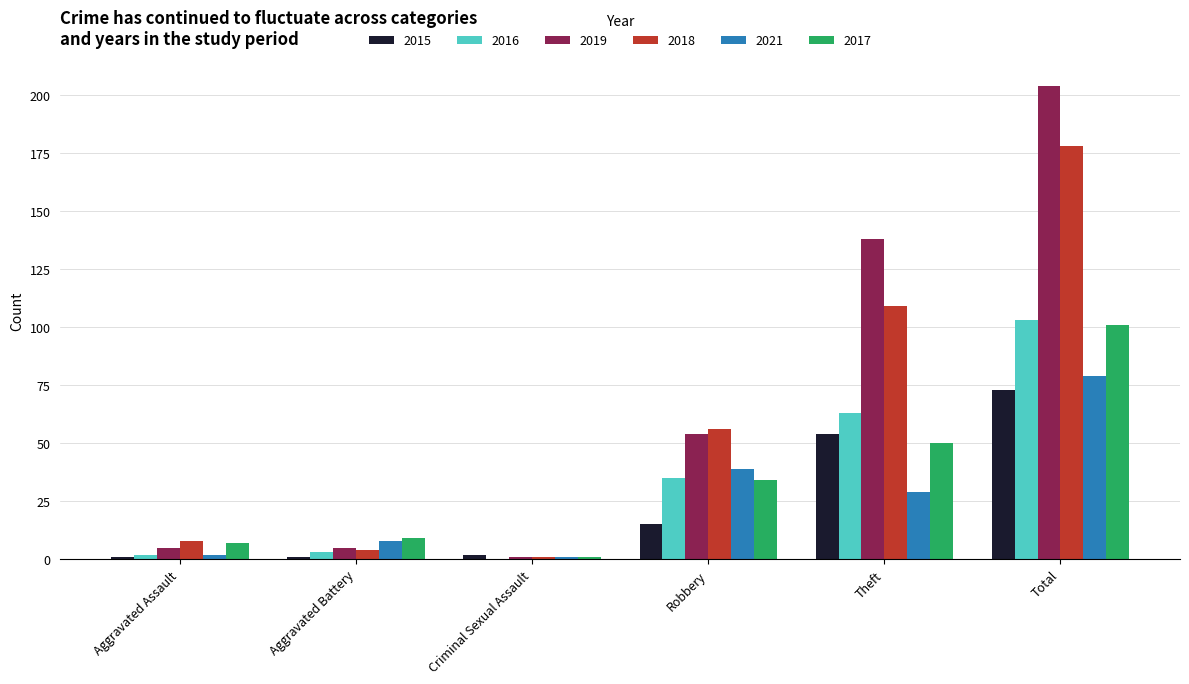

What is the average value of the 2017 series?

34